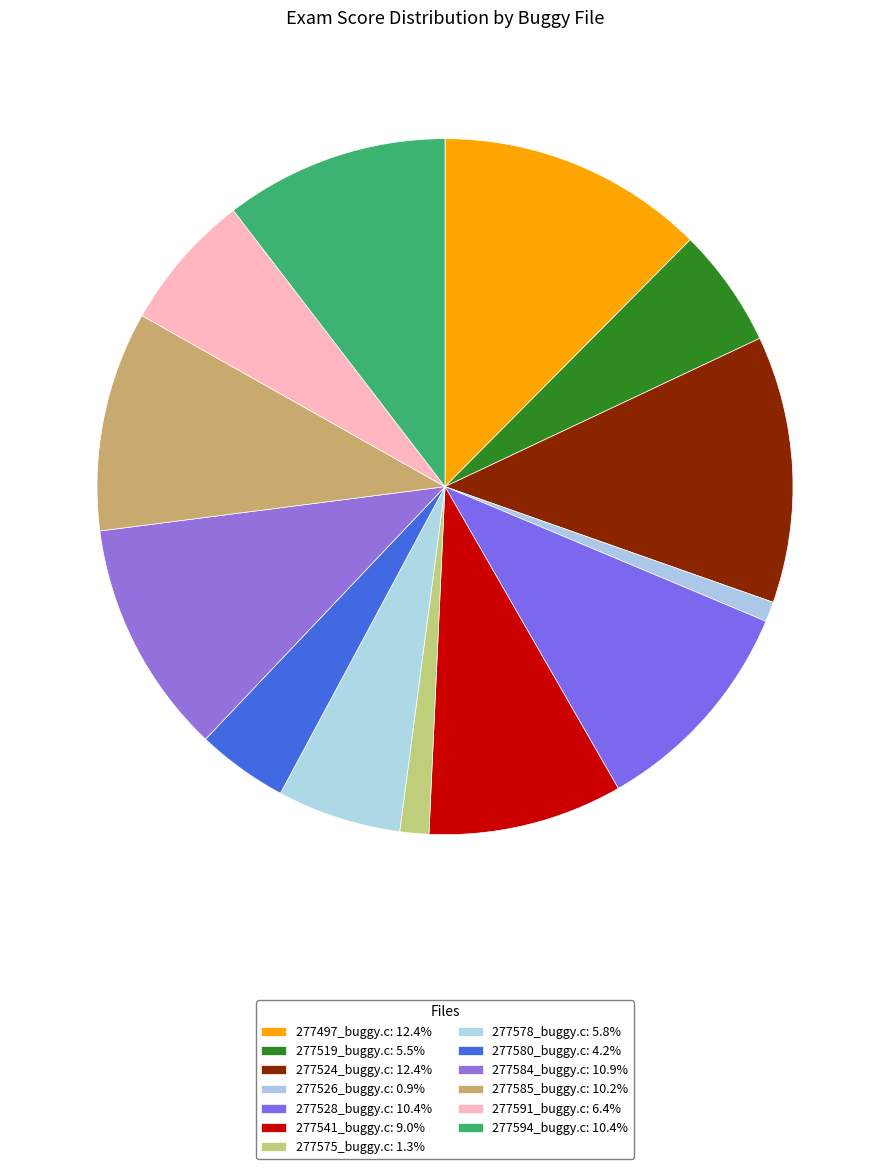

What portion of the pie excludes 277584_buggy.c?

89.1%